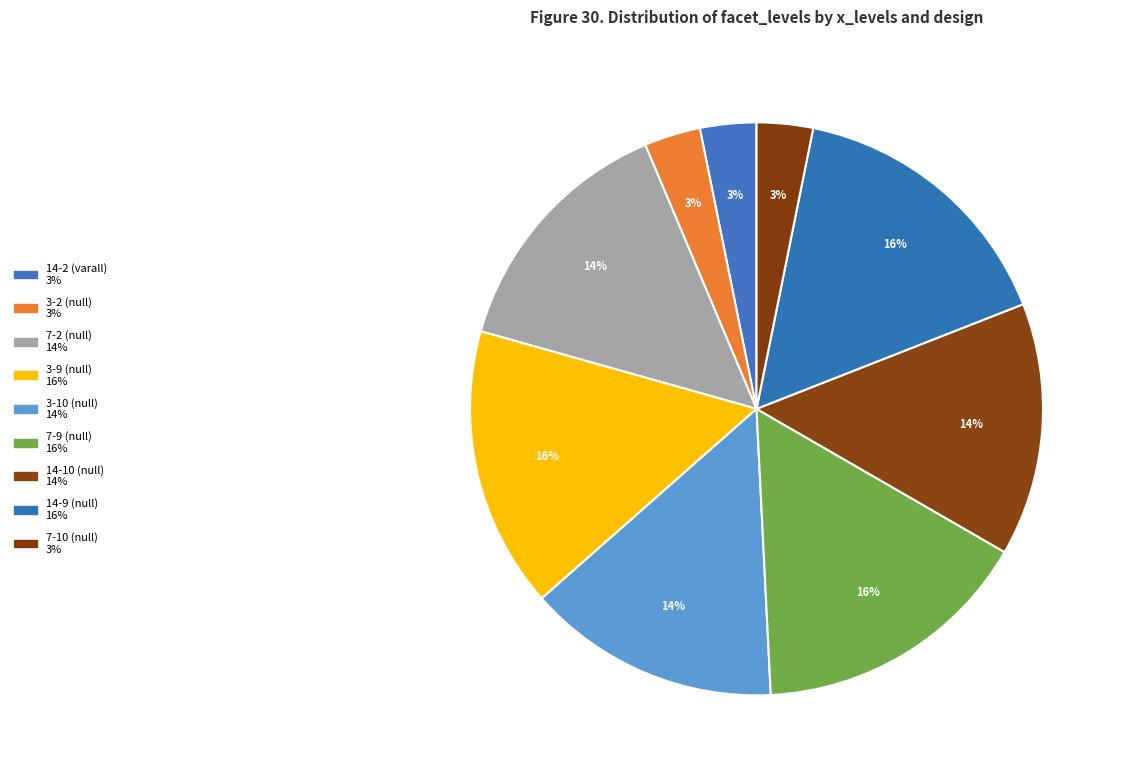

Combined, what portion of the pie is 7-10 (null) and 3-10 (null)?

17.5%